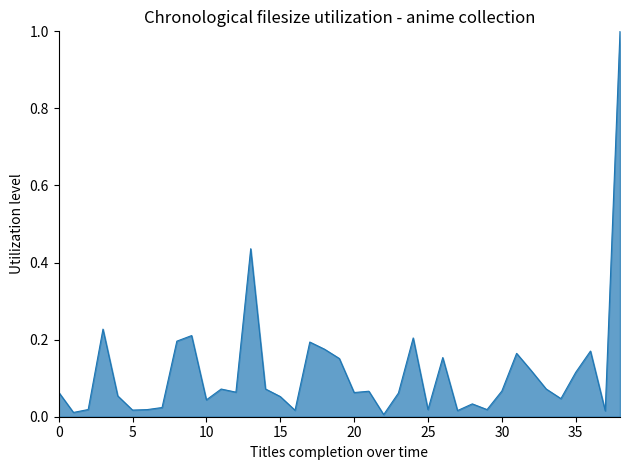

What is the difference between the maximum and minimum values?

1.0